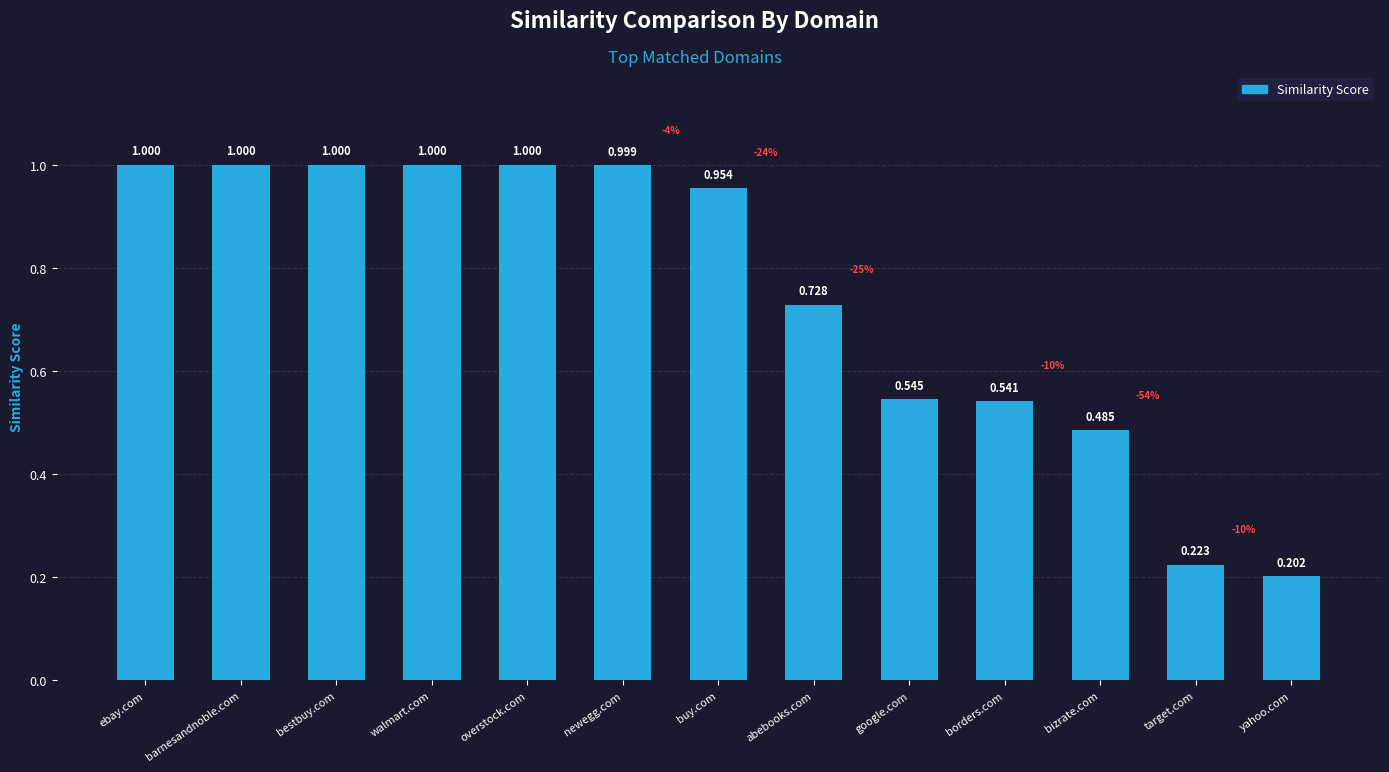

What is the label of the 12th bar from the right?

barnesandnoble.com